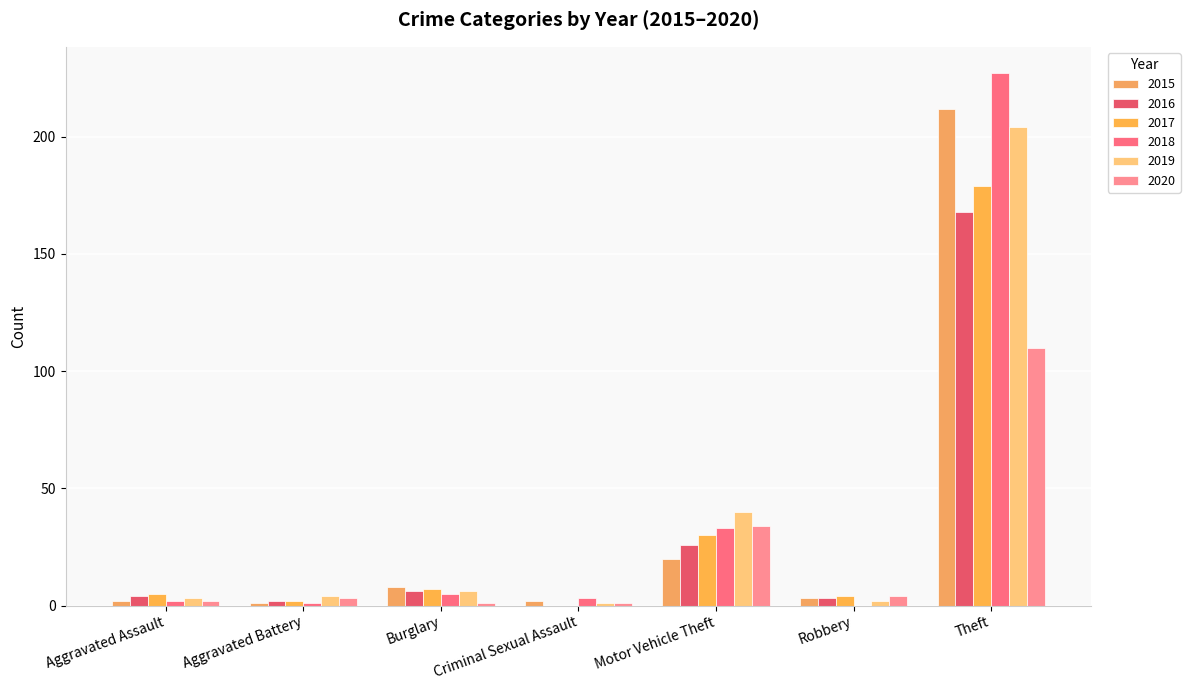

What is the average value of the 2016 series?

30